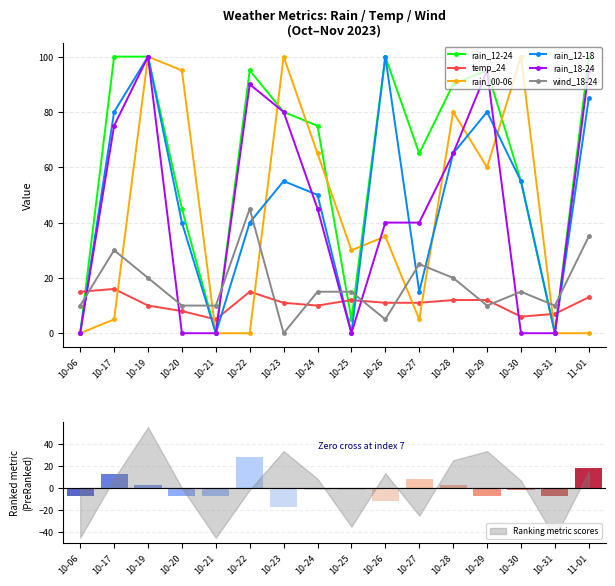

How many values in the temp_24 series are below 11?

6